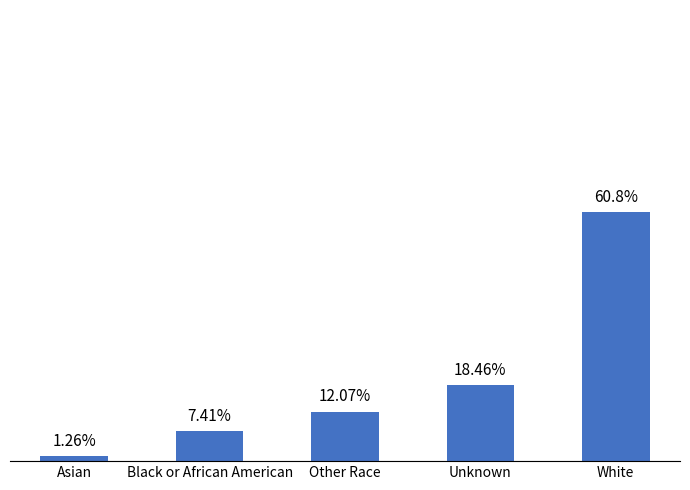

Which label corresponds to the smallest value in the chart?

Asian